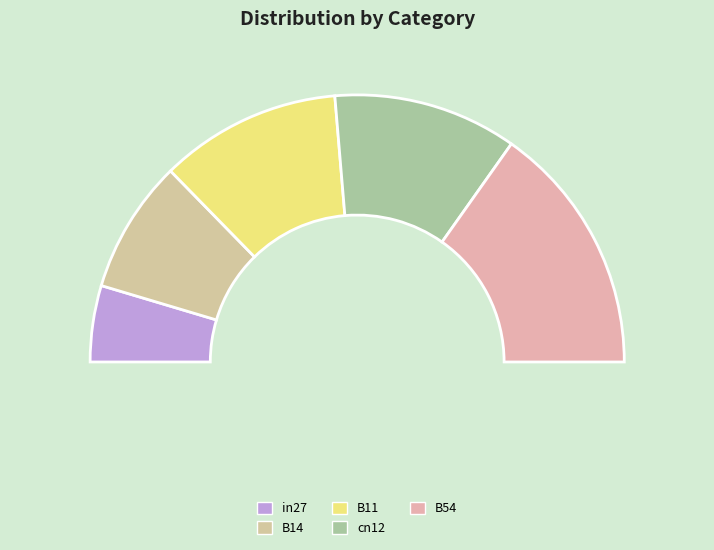

What percentage is the in27 slice, to the nearest percent?

9%